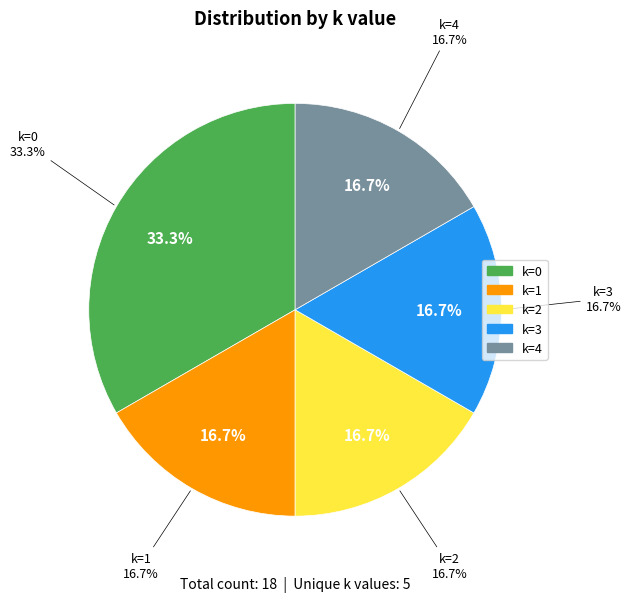

Is there any slice that represents more than half of the pie?

No